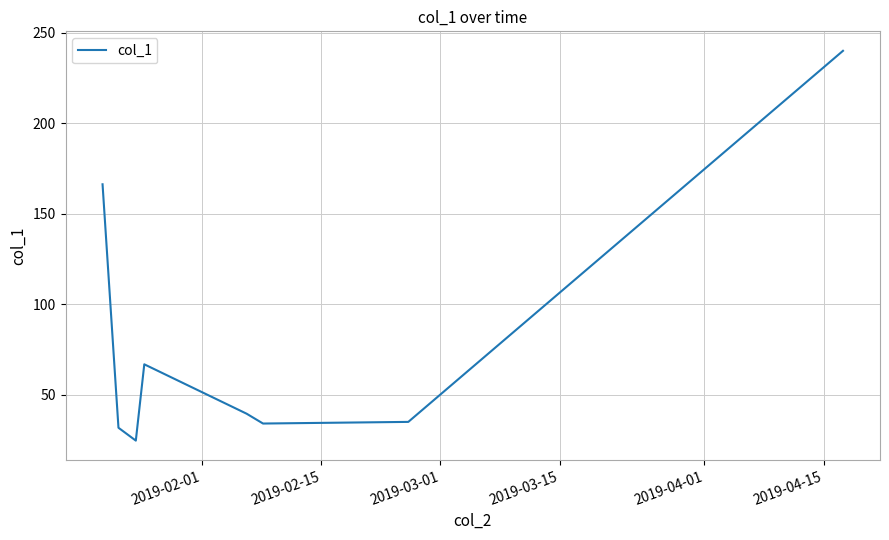

True or false: the data has more than 0 interior local peaks.

True